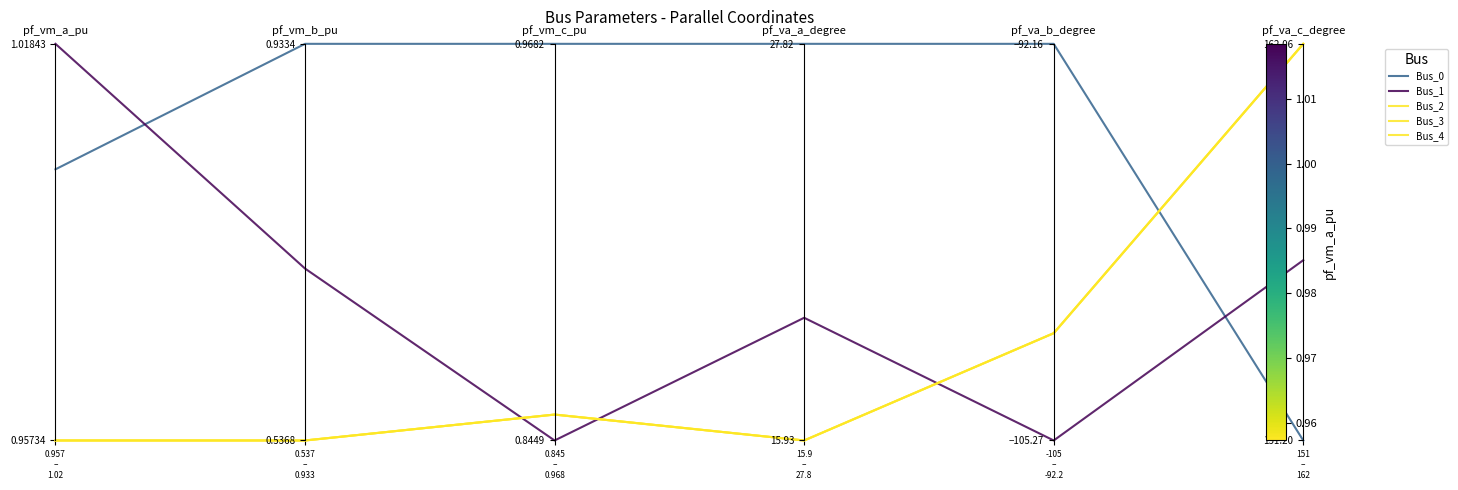

How many lines are shown in the chart?

5